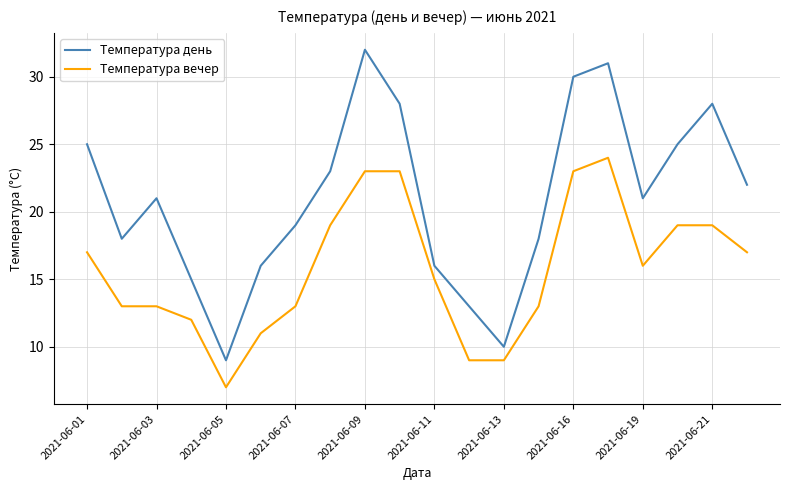

What is the smallest value displayed?

7